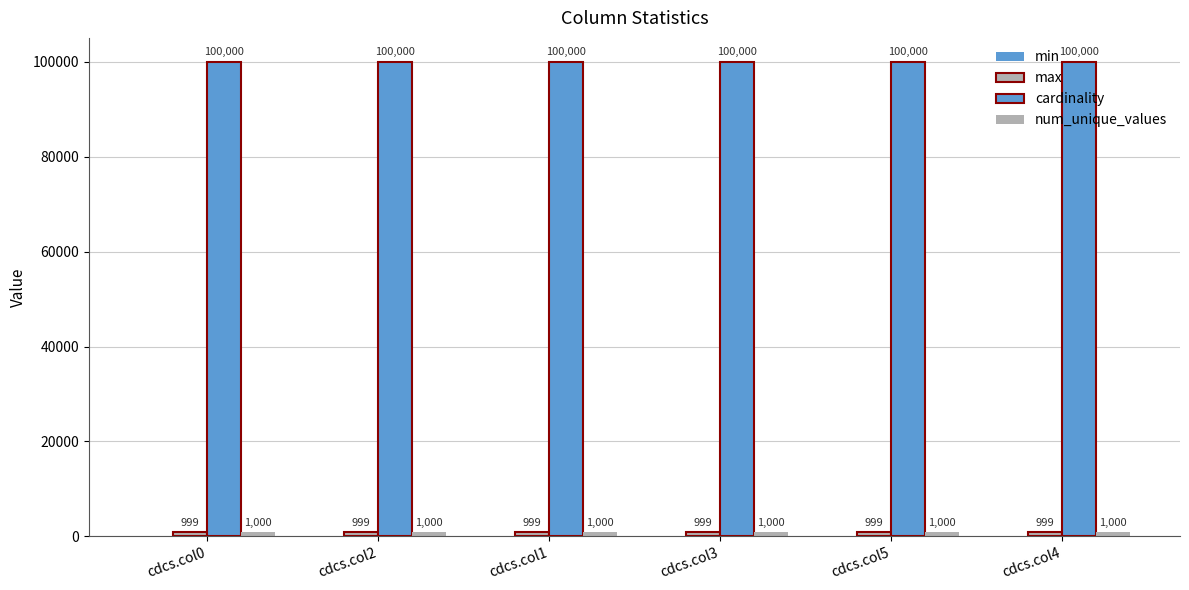

How many data points does each series have?

6